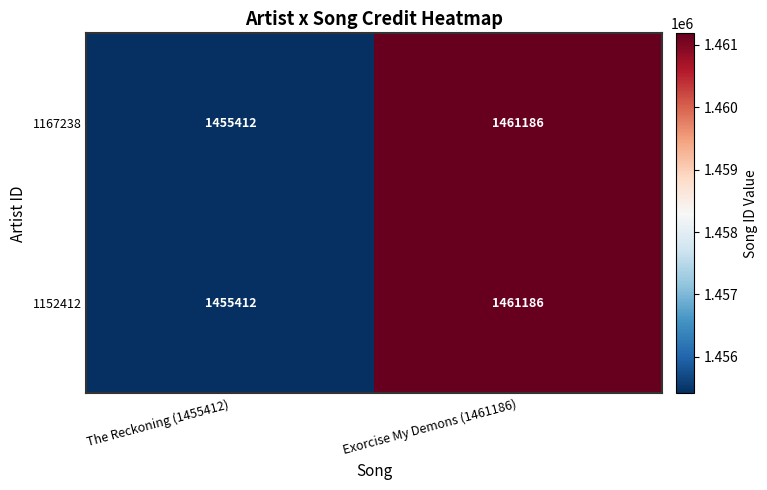

Which label corresponds to the largest value in the chart?

Exorcise My Demons (1461186)